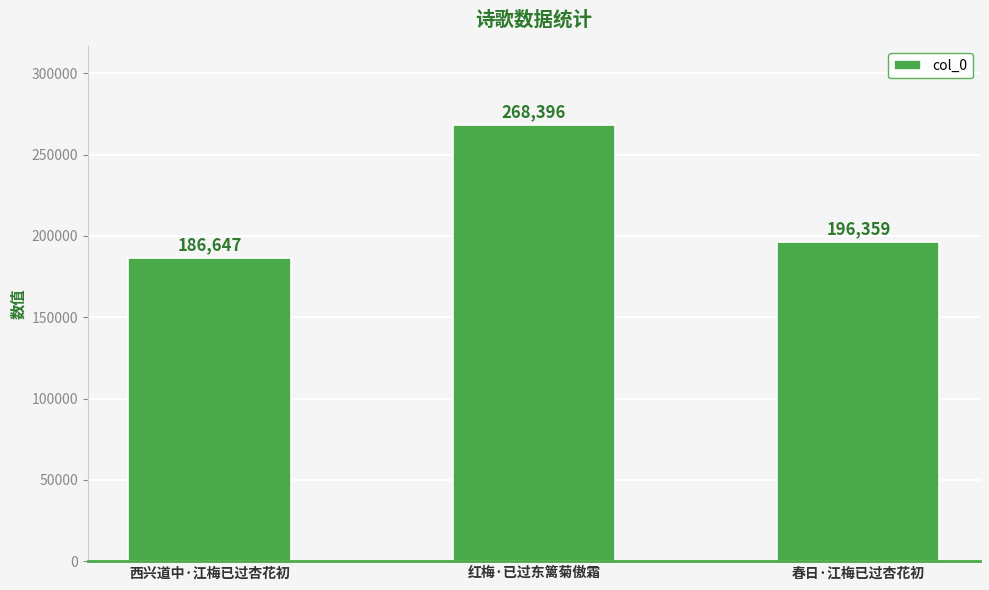

Does the chart contain any negative values?

No